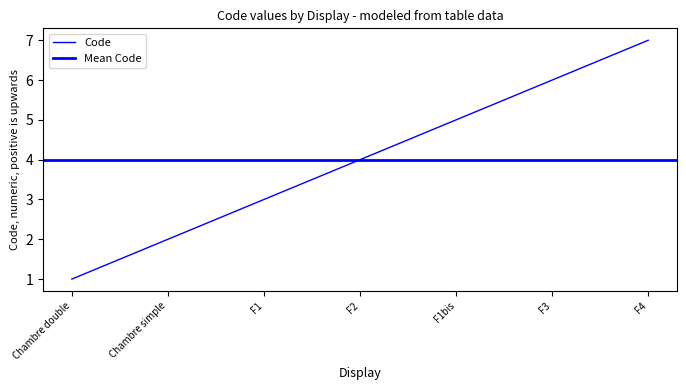

What is the average value?

4